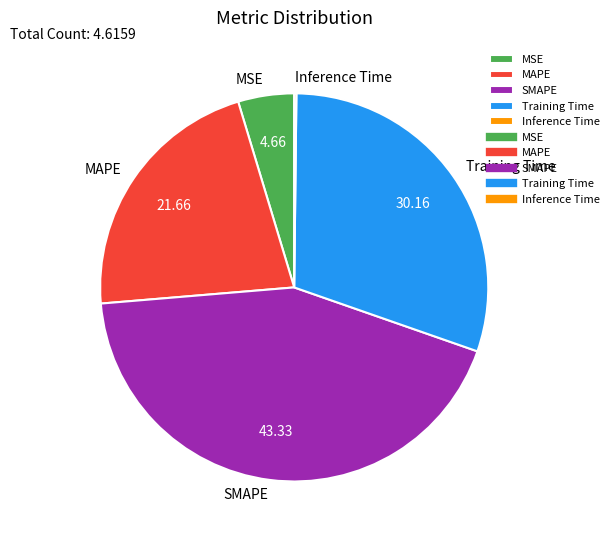

Is Training Time the majority of the pie?

No